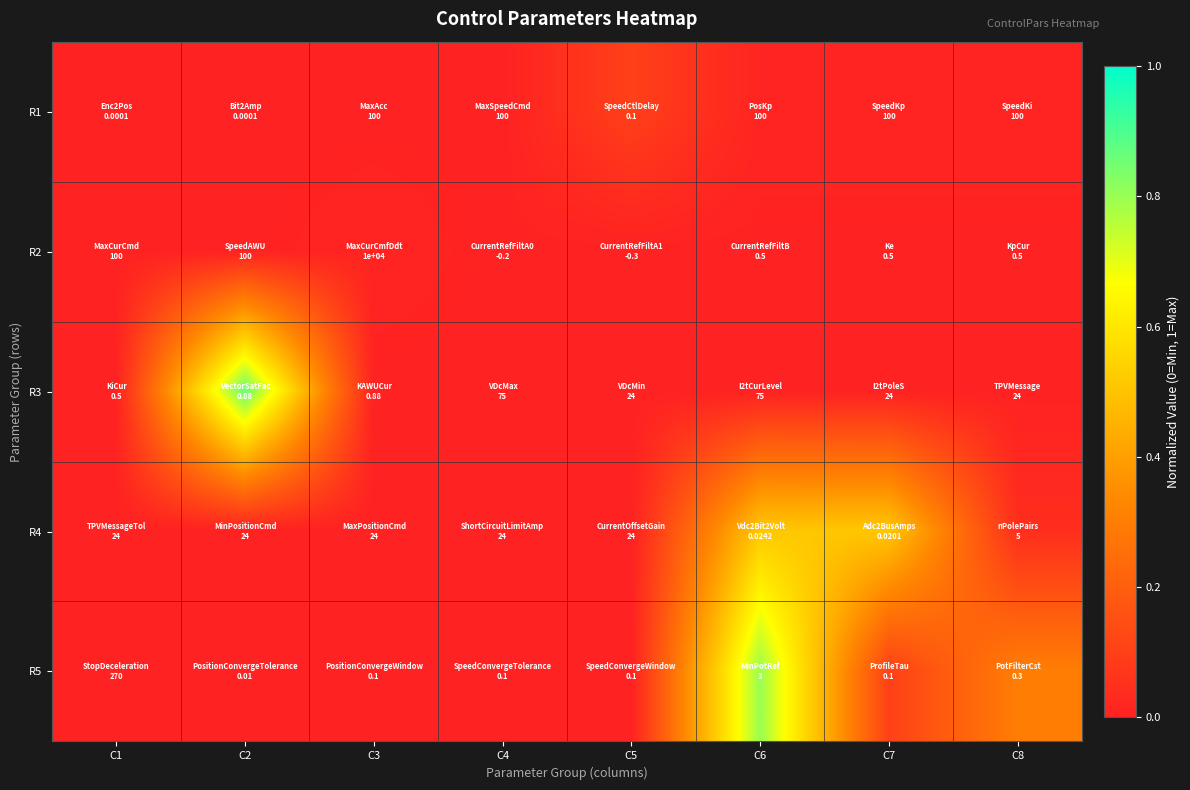

Rank the series by their maximum value, from lowest to highest.

R2, R1, R4, R5, R3